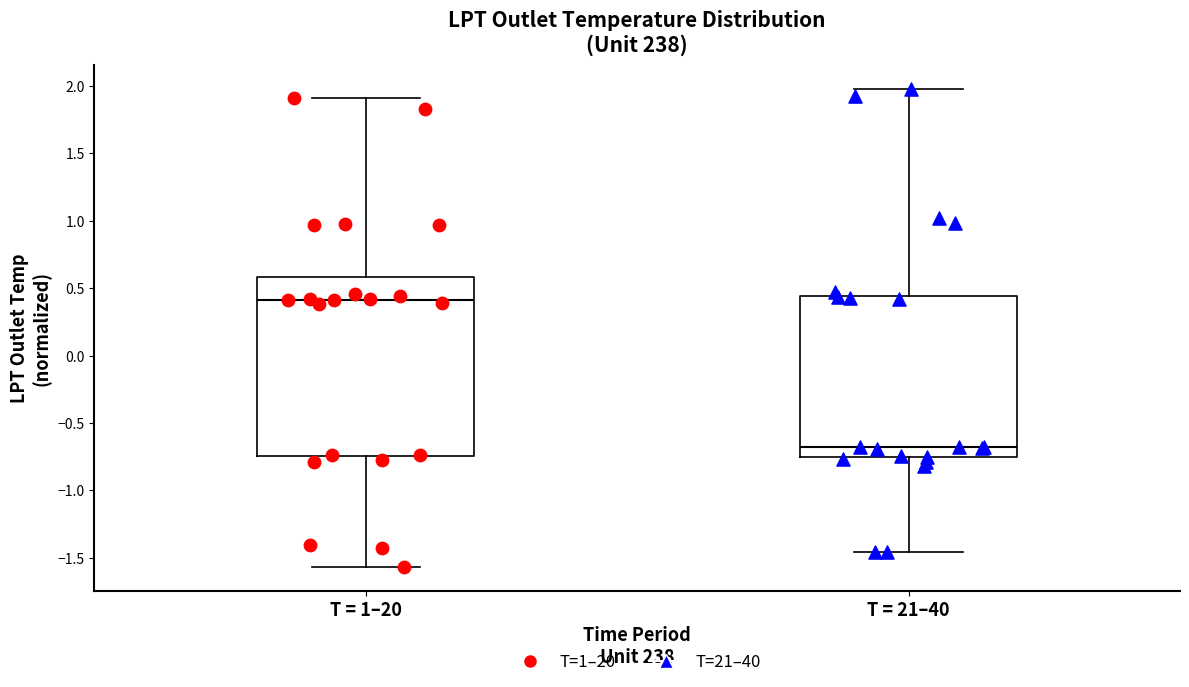

Where does the upper whisker of the box for T = 1–20 end on the y-axis? The values are not printed on the chart, so give them approximately, as read against the axis.

1.90